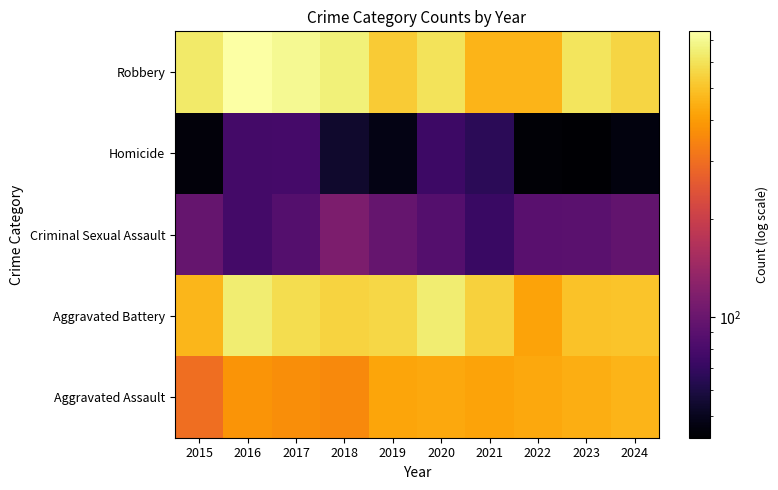

Reading left to right, list all the values displayed in this chart.

Aggravated Assault: 2015=296	2016=378	2017=366	2018=355	2019=418	2020=430	2021=414	2022=427	2023=446	2024=459
Aggravated Battery: 2015=464	2016=644	2017=577	2018=548	2019=562	2020=640	2021=541	2022=413	2023=496	2024=499
Criminal Sexual Assault: 2015=97	2016=77	2017=86	2018=114	2019=97	2020=86	2021=72	2022=89	2023=90	2024=95
Homicide: 2015=45	2016=77	2017=78	2018=54	2019=48	2020=74	2021=66	2022=44	2023=43	2024=46
Robbery: 2015=626	2016=745	2017=697	2018=655	2019=522	2020=601	2021=460	2022=459	2023=604	2024=555